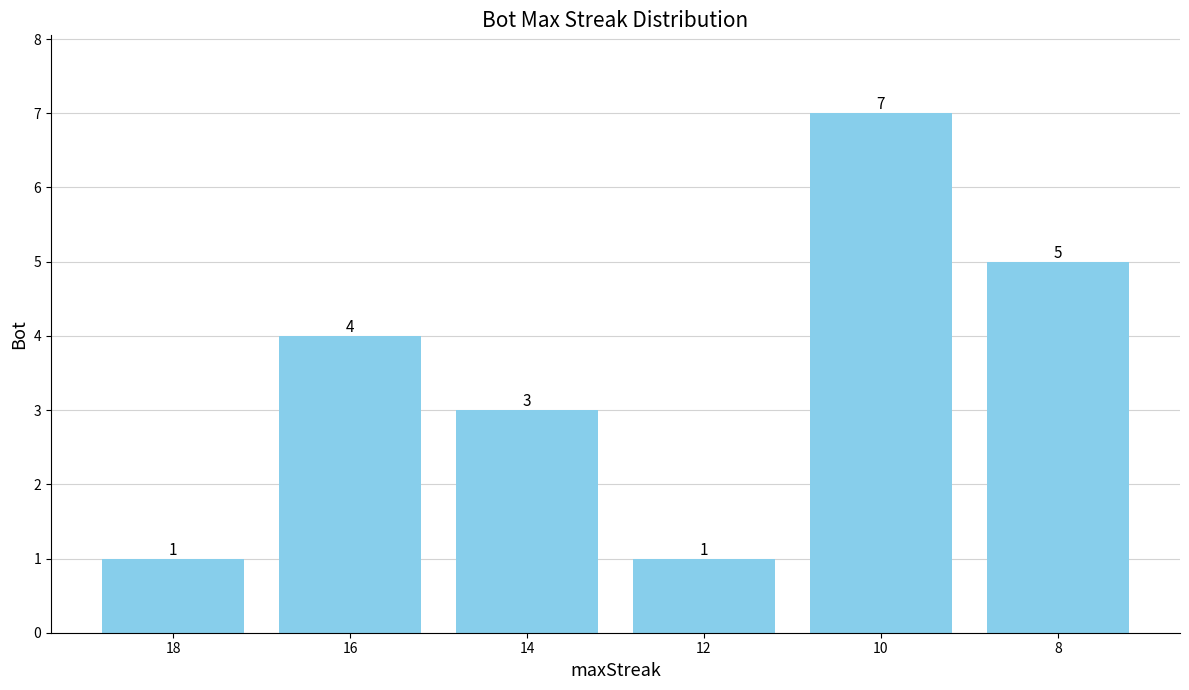

Is it true that the value at 10 is 4?

False